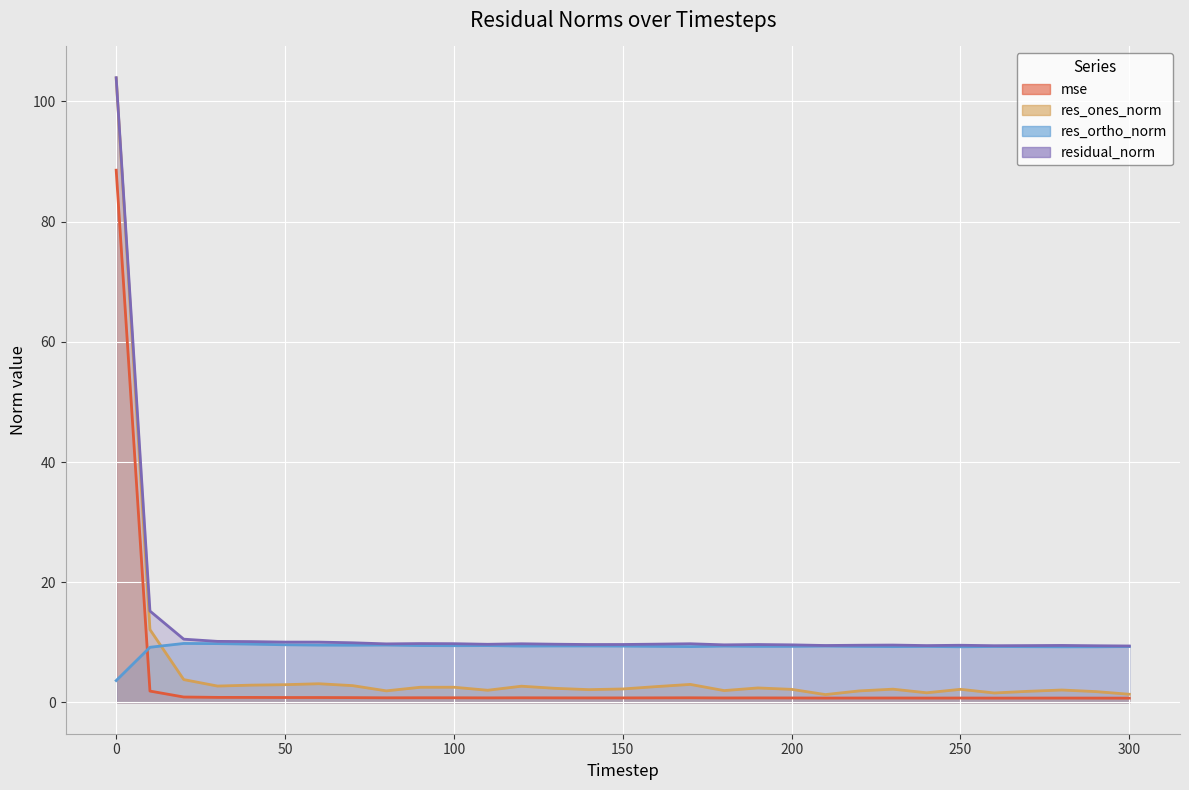

Is the value of res_ones_norm at 130 greater than the value of res_ortho_norm at 240?

No